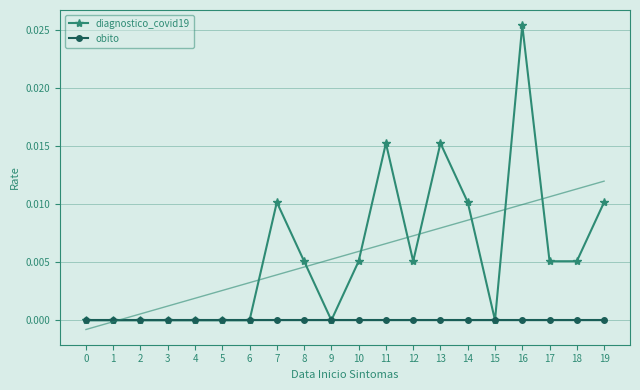

At which category does the chart reach its peak across all series?

16